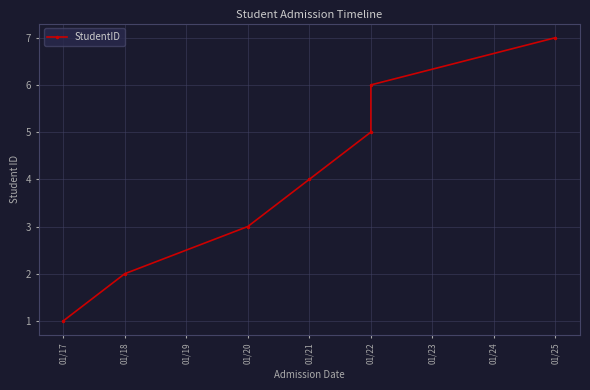

How many data points are less than 4?

3